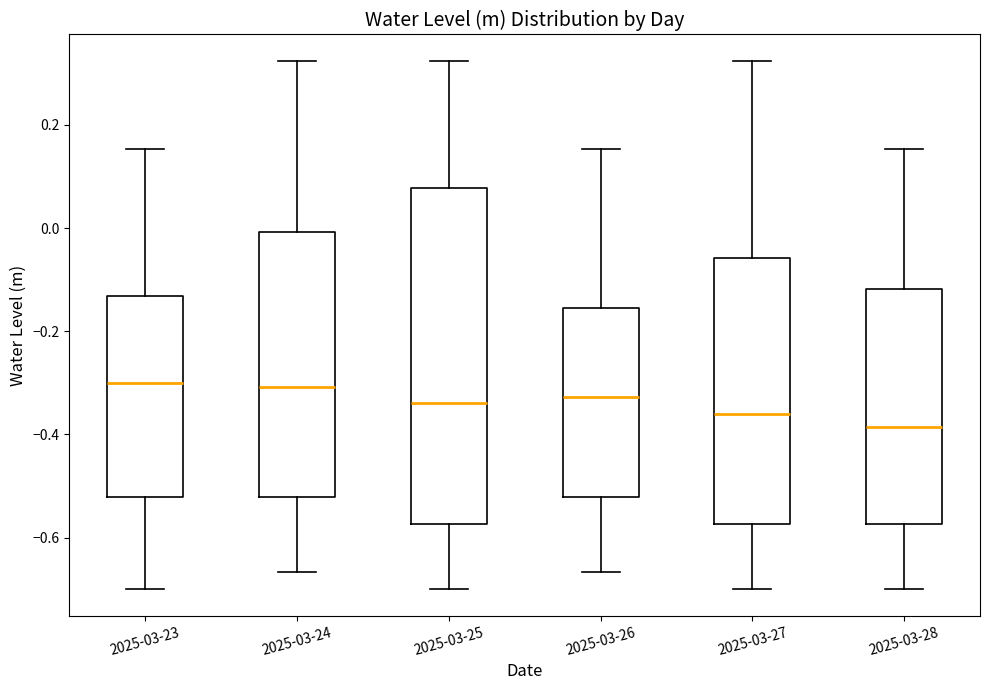

Comparing the boxes themselves (not the whiskers), which one is the tallest?

2025-03-25